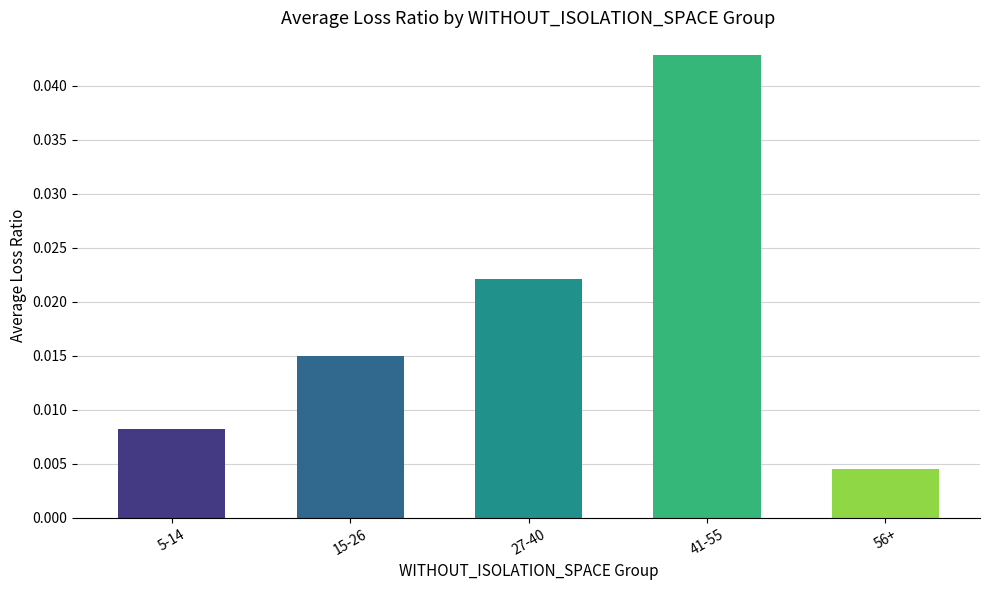

Is it true that the value at 41-55 is 0.1?

False